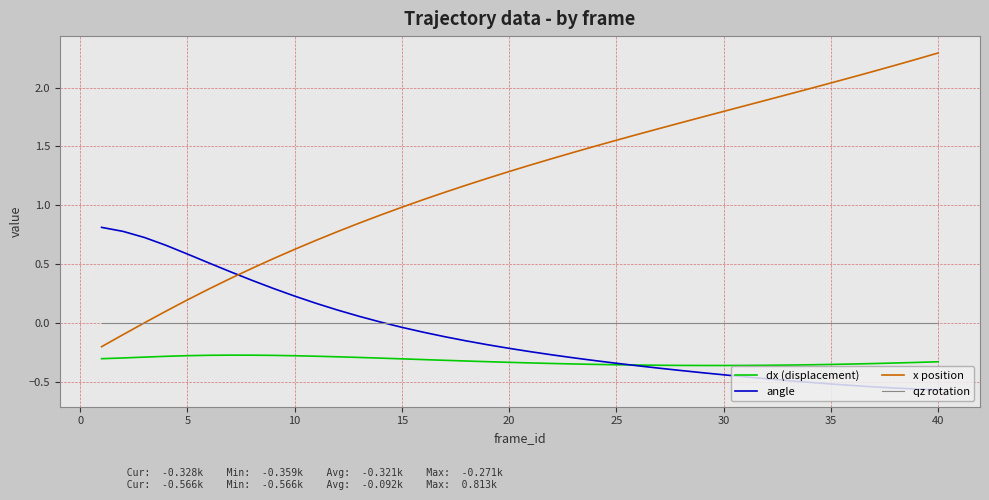

How many times do angle and qz rotation cross each other?

1